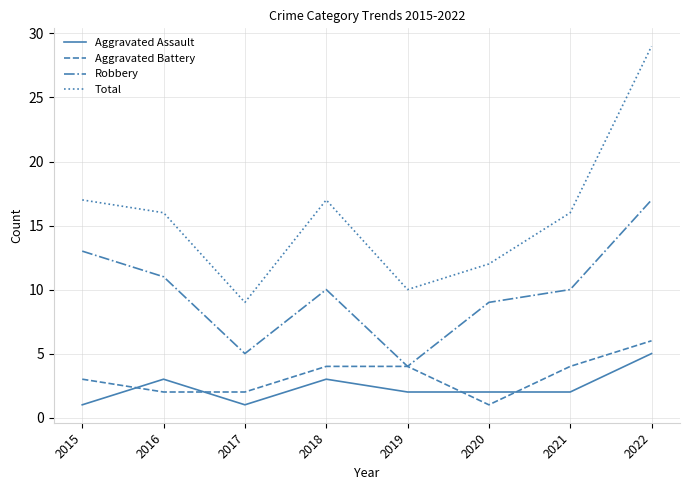

What is the highest value of the Aggravated Assault series?

5